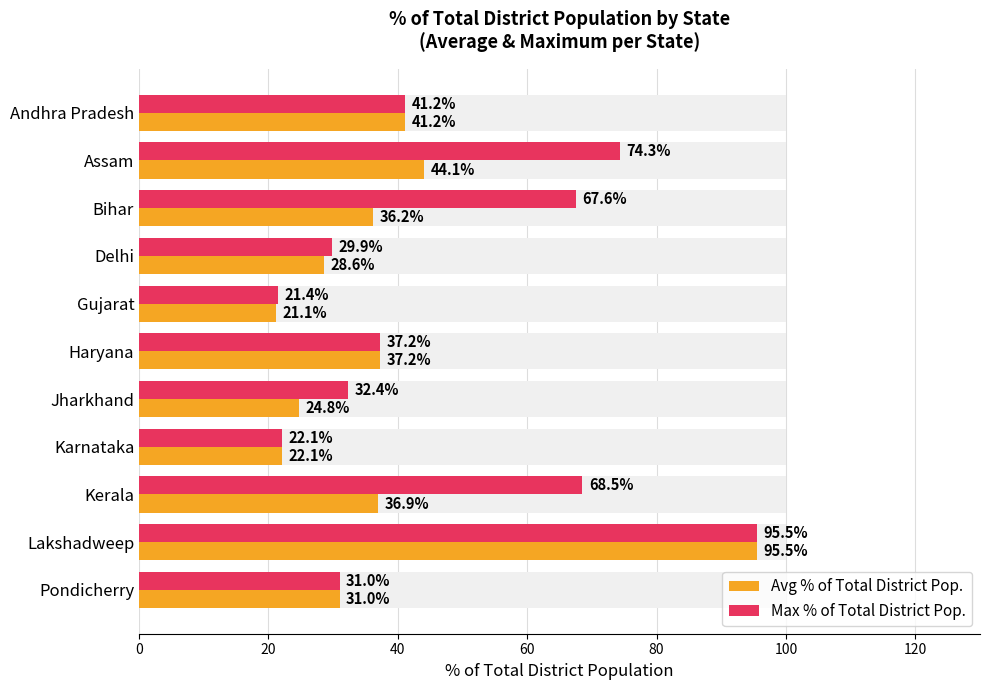

Reading right to left, transcribe all the data shown in this chart.

Avg % of Total District Pop.: 31.0	95.5	36.9	22.1	24.8	37.2	21.1	28.6	36.2	44.1	41.2
Max % of Total District Pop.: 31.0	95.5	68.5	22.1	32.4	37.2	21.4	29.9	67.6	74.3	41.2